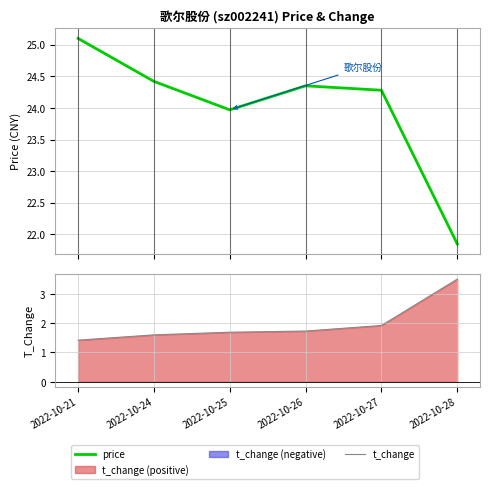

Which series has the widest spread of values?

price